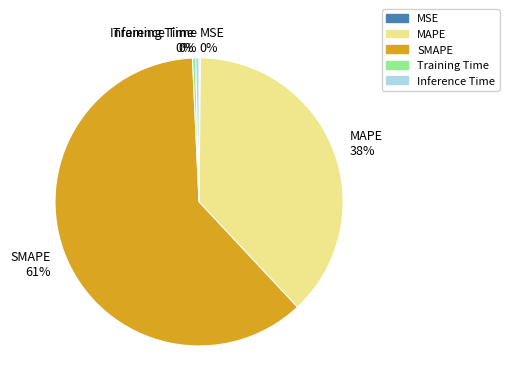

What percentage is the MAPE slice, to the nearest percent?

38%